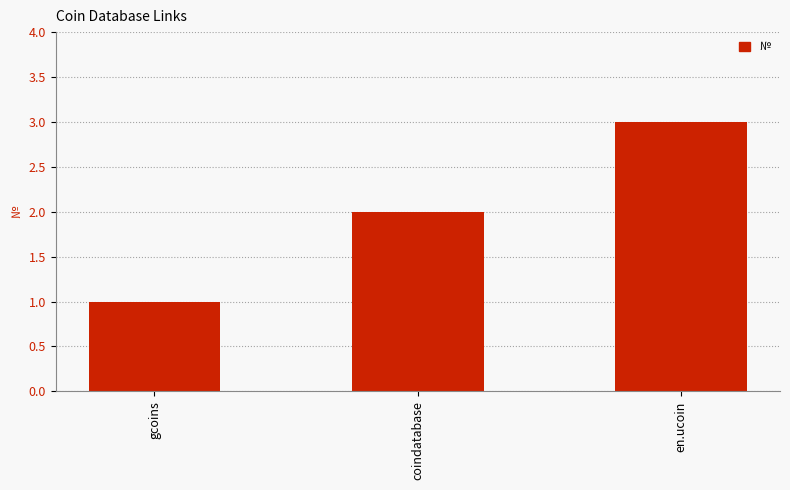

Which category has the lowest value across all series?

gcoins